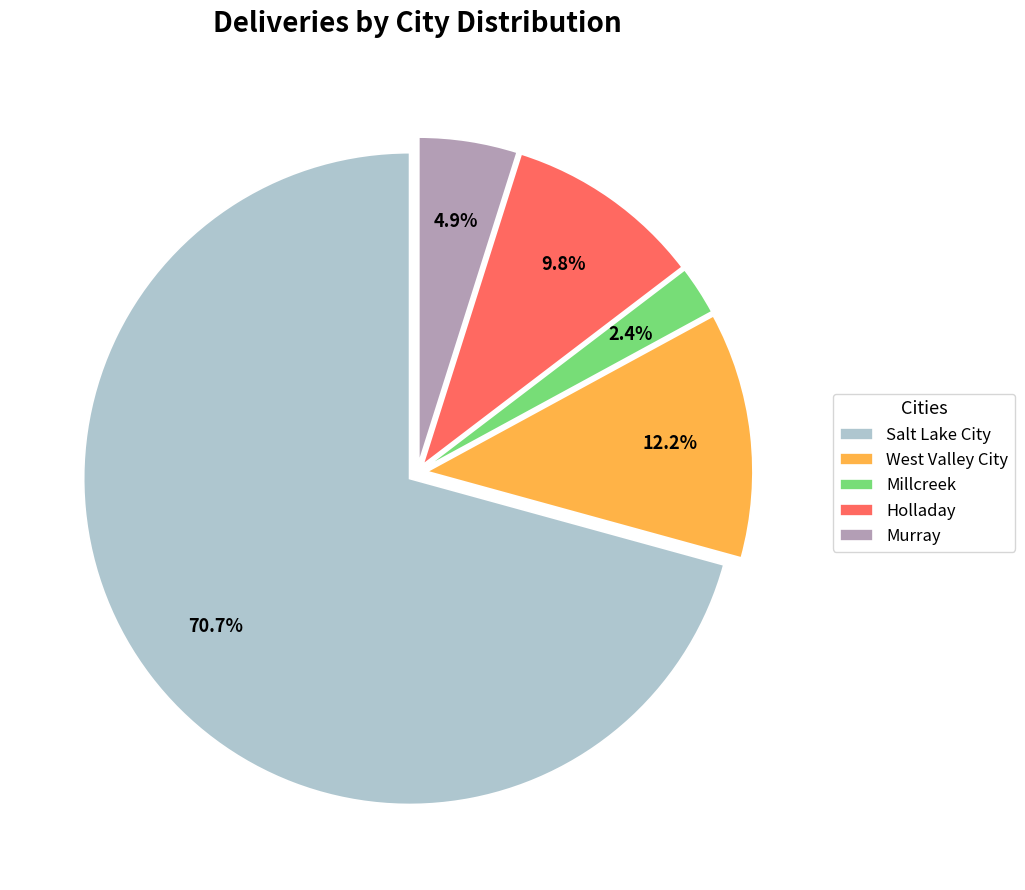

Approximately how many times larger is the value at Salt Lake City compared to Holladay?

7.2